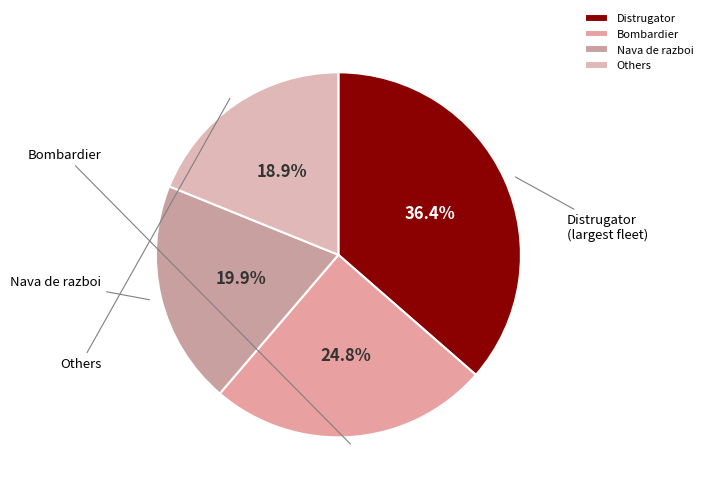

Which slice is the largest?

Distrugator